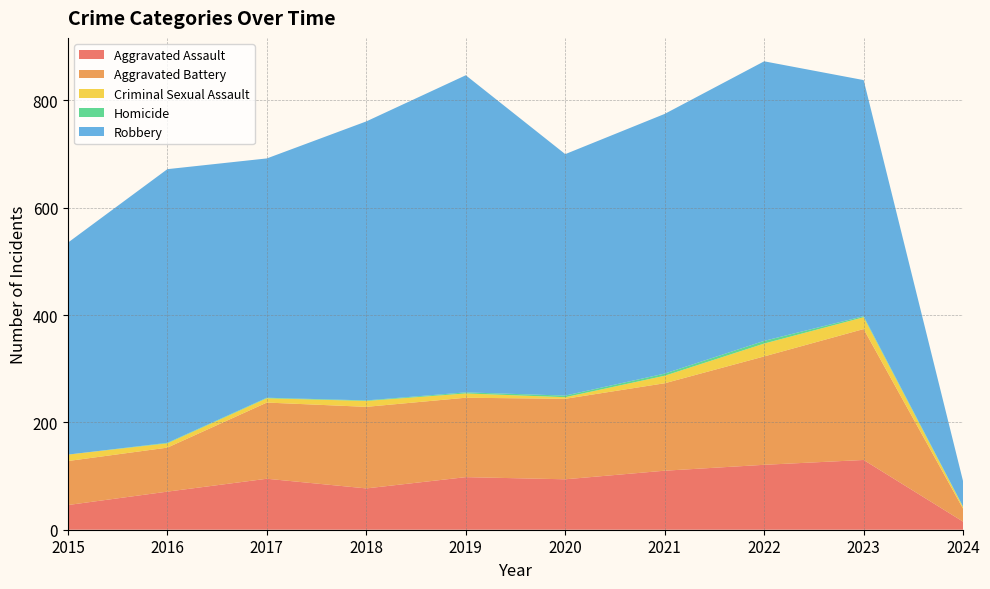

Reading right to left, transcribe all the data shown in this chart.

Aggravated Assault: 2024=15	2023=130	2022=121	2021=110	2020=94	2019=98	2018=77	2017=95	2016=71	2015=46
Aggravated Battery: 2024=24	2023=244	2022=202	2021=163	2020=150	2019=148	2018=152	2017=142	2016=82	2015=82
Criminal Sexual Assault: 2024=3	2023=22	2022=24	2021=14	2020=3	2019=8	2018=11	2017=8	2016=8	2015=12
Homicide: 2024=1	2023=2	2022=5	2021=4	2020=3	2019=2	2018=1	2017=1	2016=1	2015=0
Robbery: 2024=47	2023=440	2022=521	2021=484	2020=450	2019=591	2018=520	2017=446	2016=510	2015=395